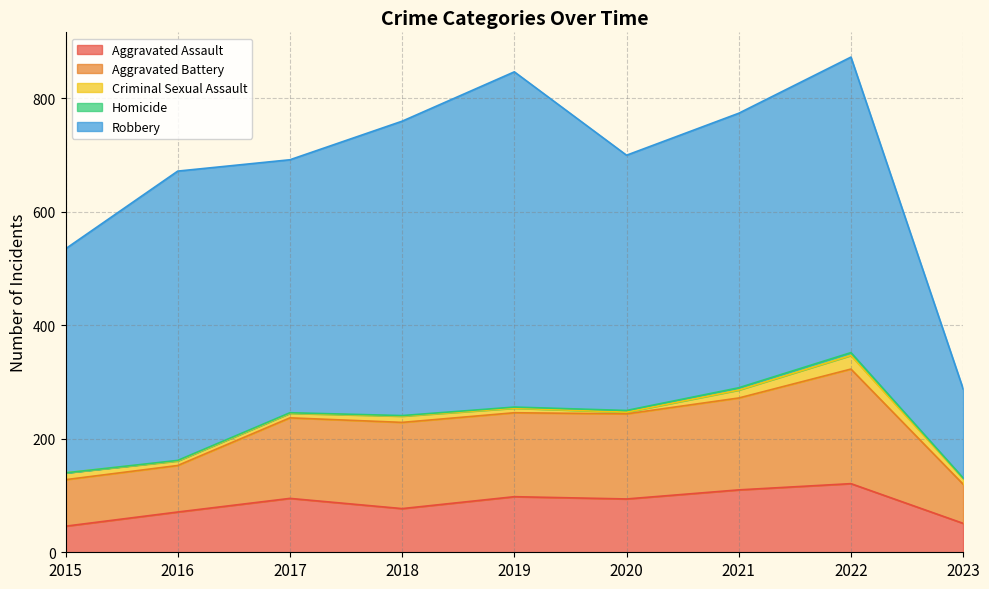

At 2023, list the series in order from smallest to largest.

Homicide, Criminal Sexual Assault, Aggravated Assault, Aggravated Battery, Robbery